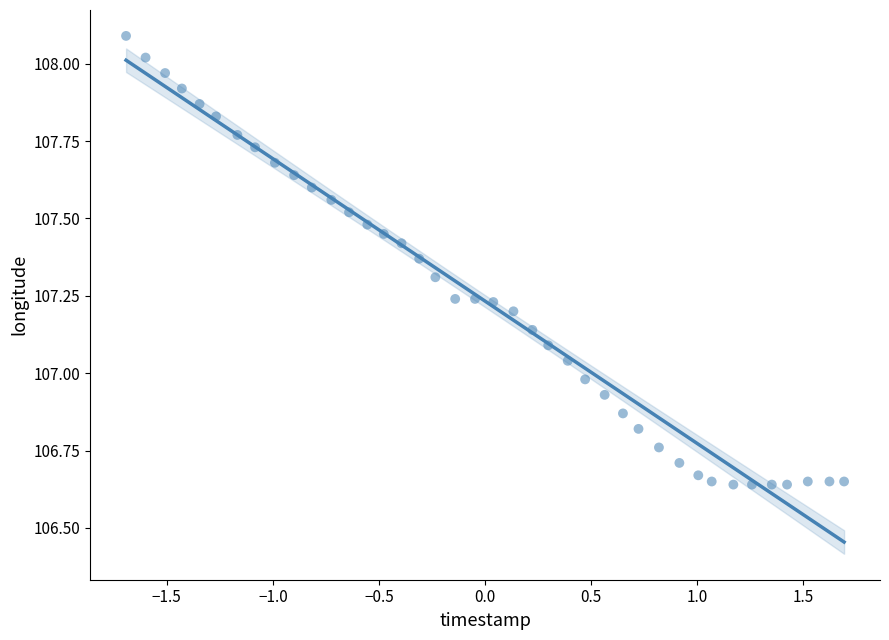

What is the range of X values (max minus min)?

3.4